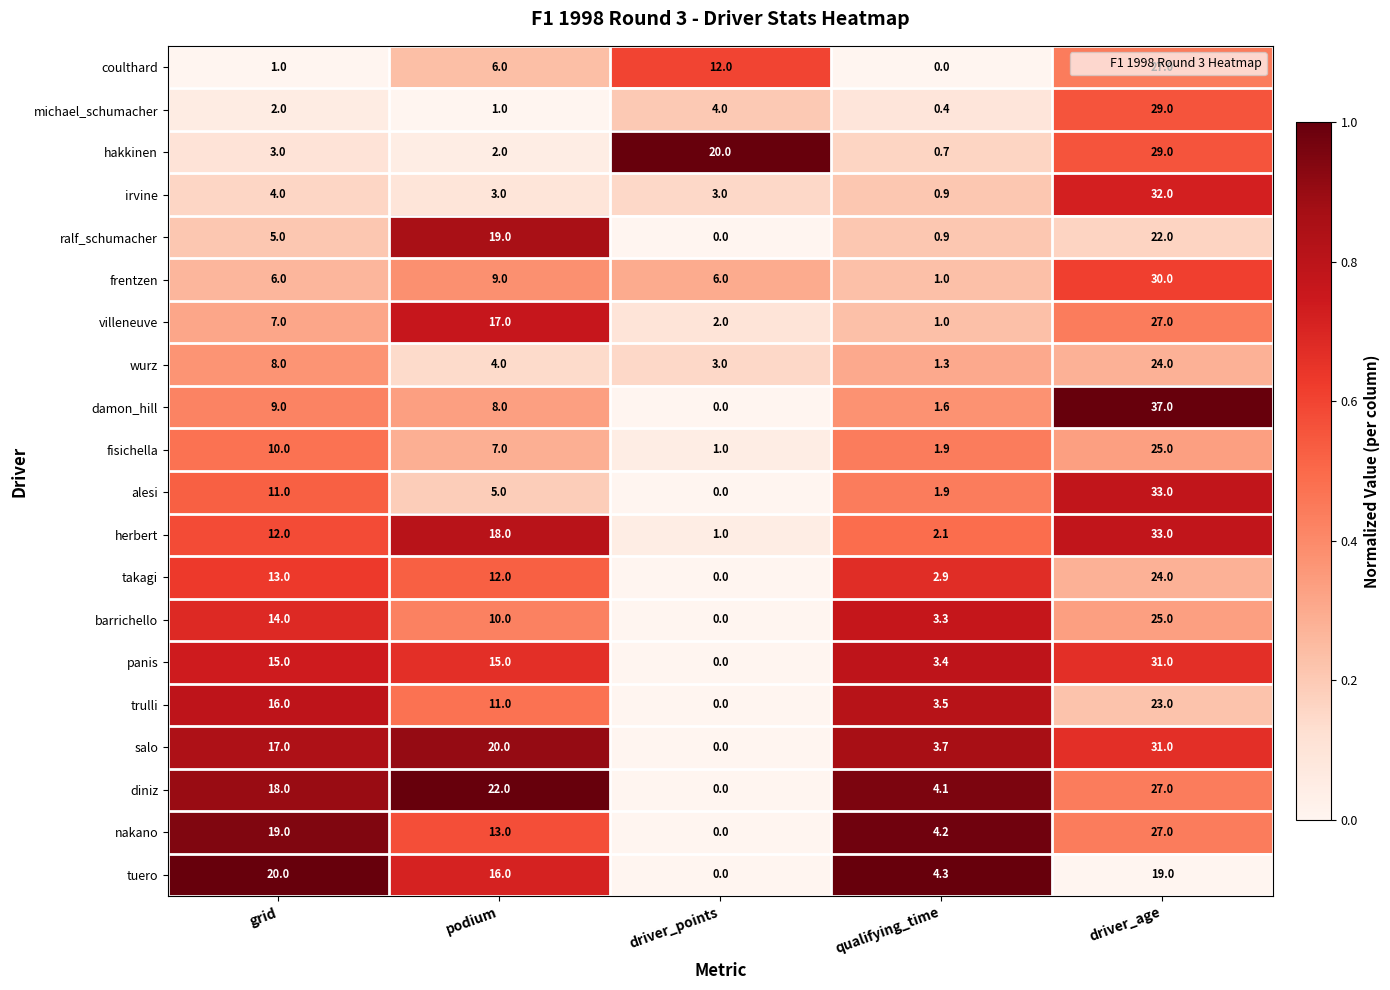

What is the approximate value of trulli at driver_age?

23.0